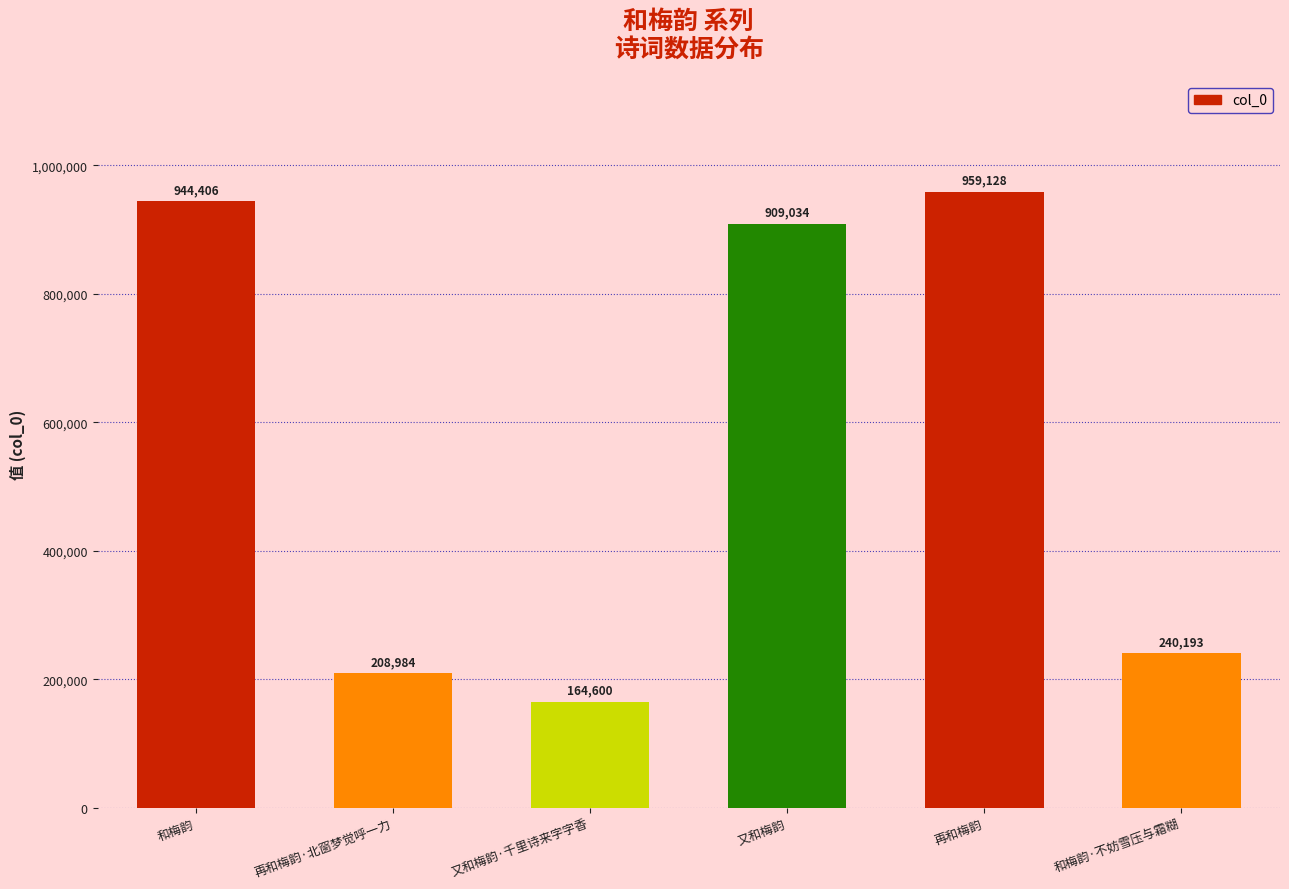

What is the sum of all values?

3426345